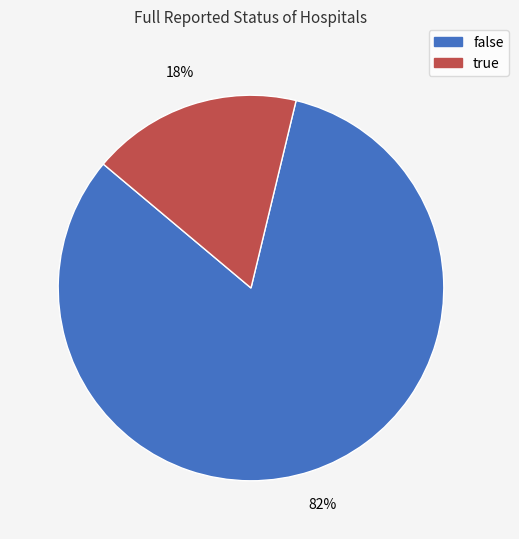

What percentage is the false slice, to the nearest percent?

82%